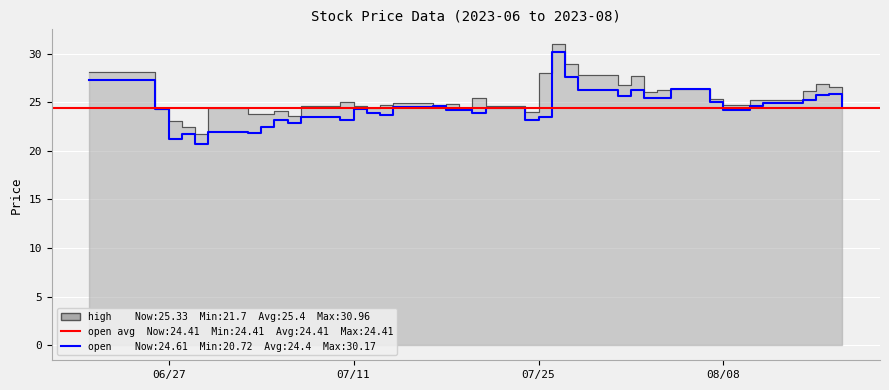

At which category does the data reach its first local valley?

2023-06-29